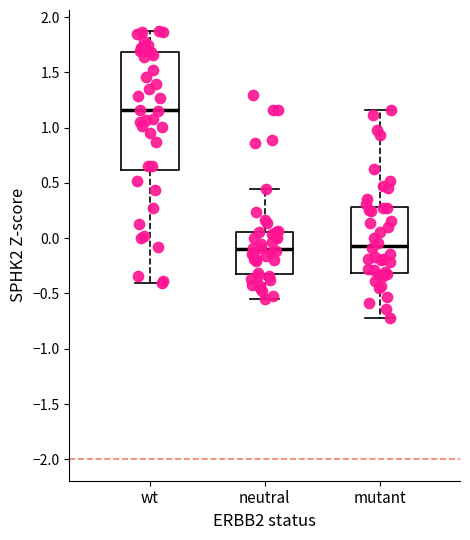

Which box's median line is the highest?

wt